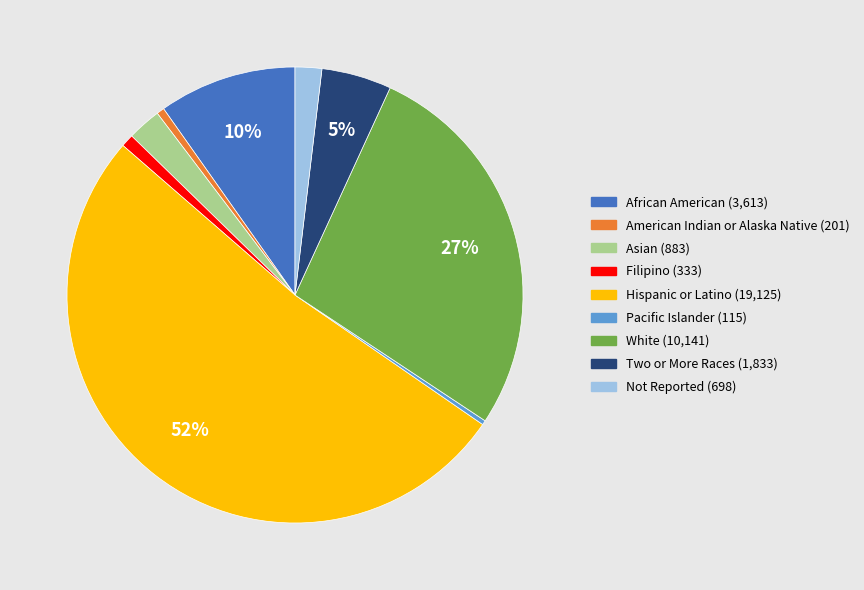

Which has a higher value, Filipino or Hispanic or Latino?

Hispanic or Latino